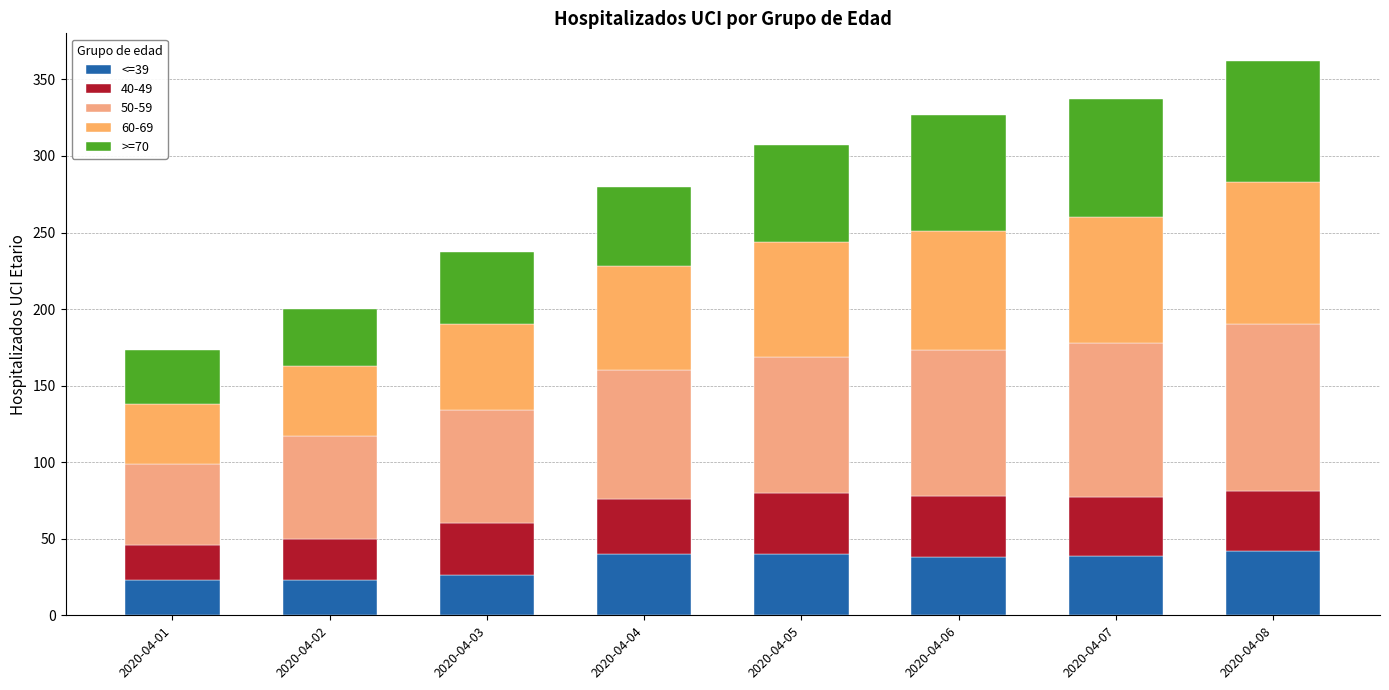

What value does the >=70 series have at 2020-04-01?

35